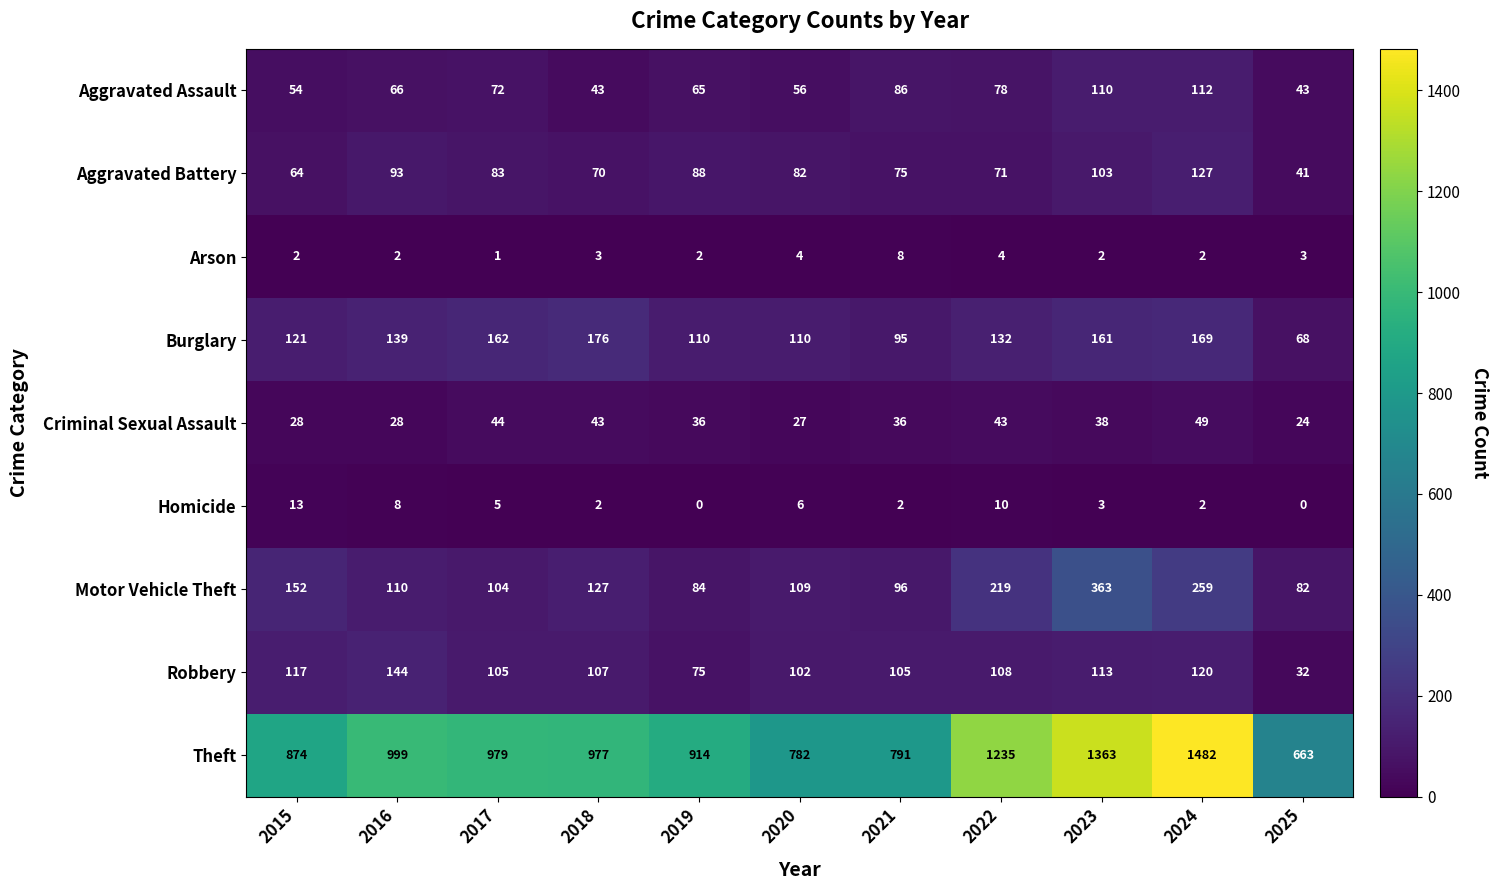

The value of Aggravated Assault at 2022 is 124. True or false?

False